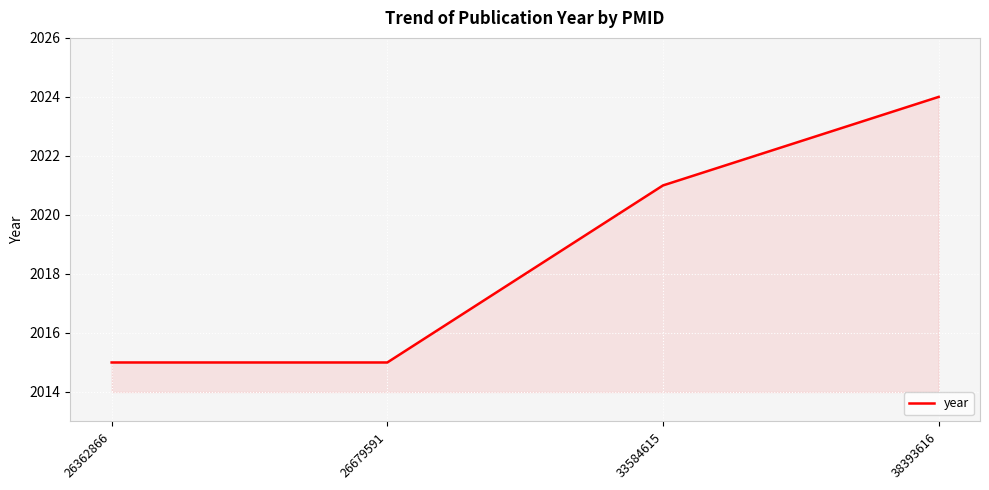

Read the value at 38393616.

2024